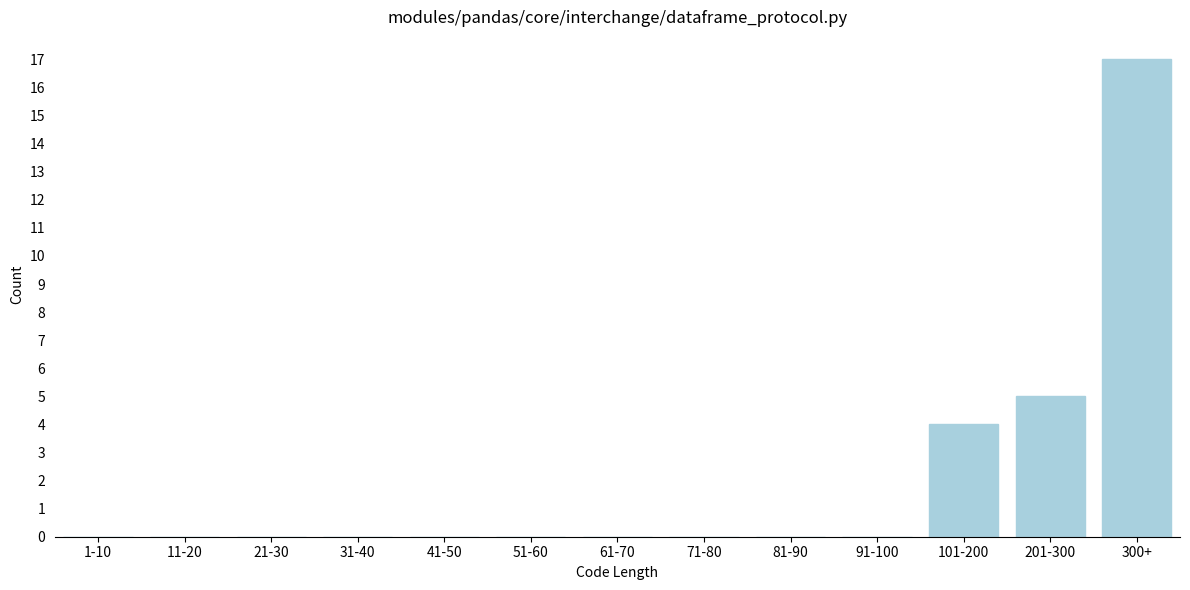

Reading left to right, list all the values displayed in this chart.

1-10=0	11-20=0	21-30=0	31-40=0	41-50=0	51-60=0	61-70=0	71-80=0	81-90=0	91-100=0	101-200=4	201-300=5	300+=17